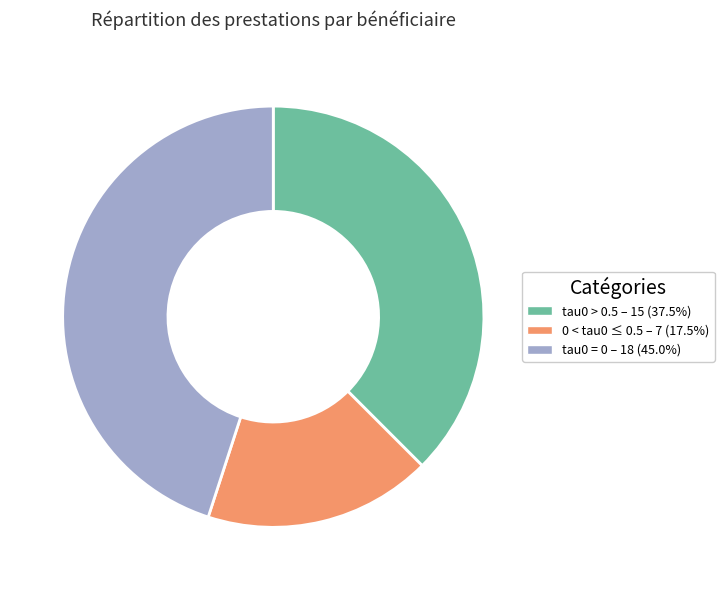

Is there any slice that represents more than half of the pie?

No